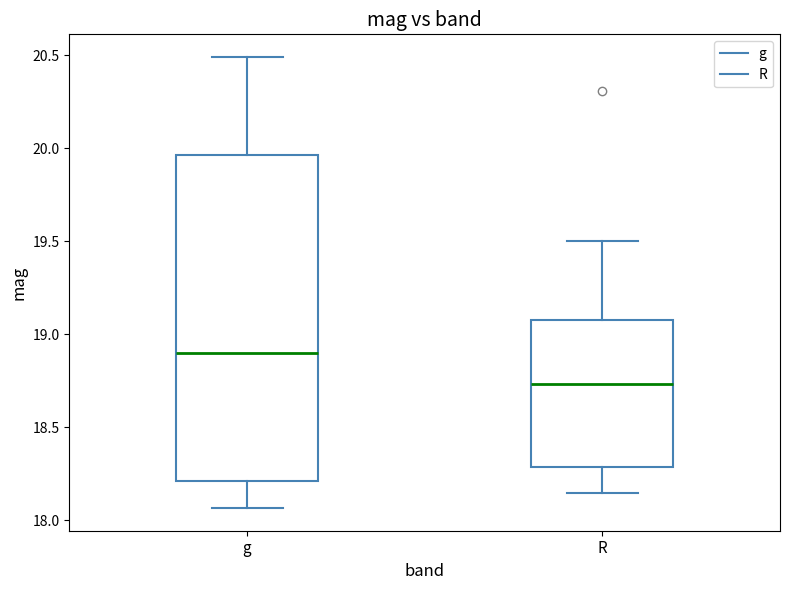

Comparing the boxes themselves (not the whiskers), which one is the tallest?

g